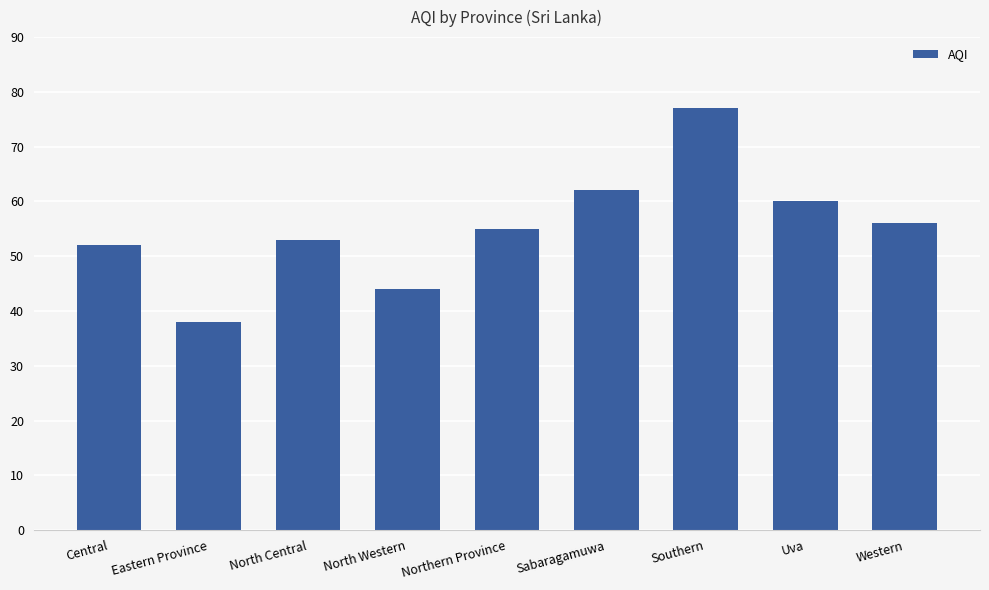

Reading left to right, extract all data points from this chart.

Central=52	Eastern Province=38	North Central=53	North Western=44	Northern Province=55	Sabaragamuwa=62	Southern=77	Uva=60	Western=56